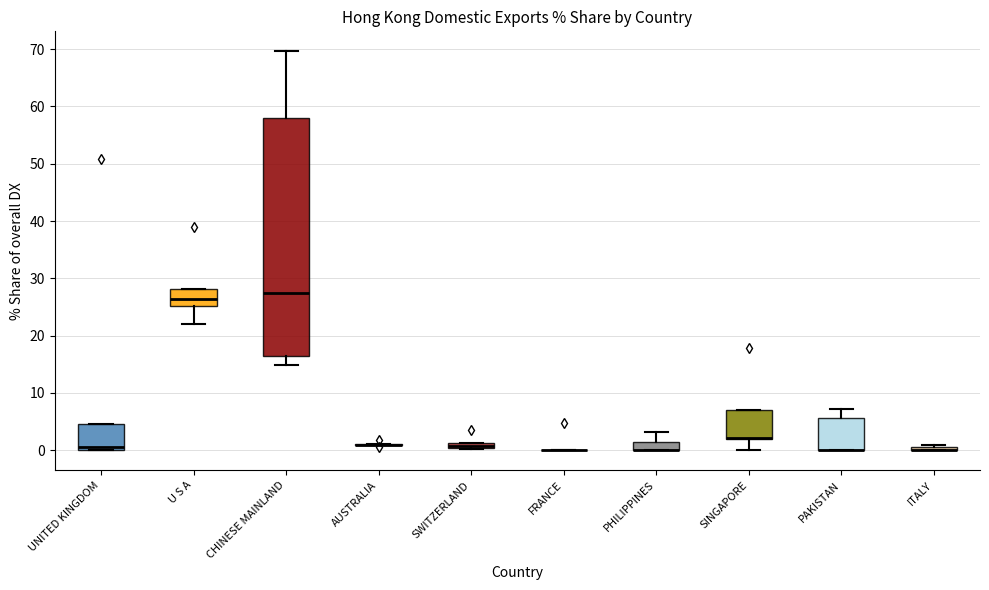

Where is the lower edge of the box for ITALY on the y-axis? The values are not printed on the chart, so give them approximately, as read against the axis.

0